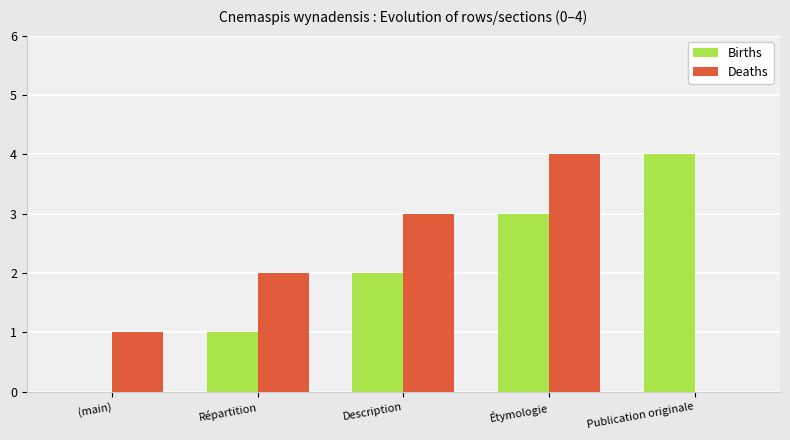

Reading left to right, list all the values displayed in this chart.

Births: (main)=0	Répartition=1	Description=2	Étymologie=3	Publication originale=4
Deaths: (main)=1	Répartition=2	Description=3	Étymologie=4	Publication originale=0